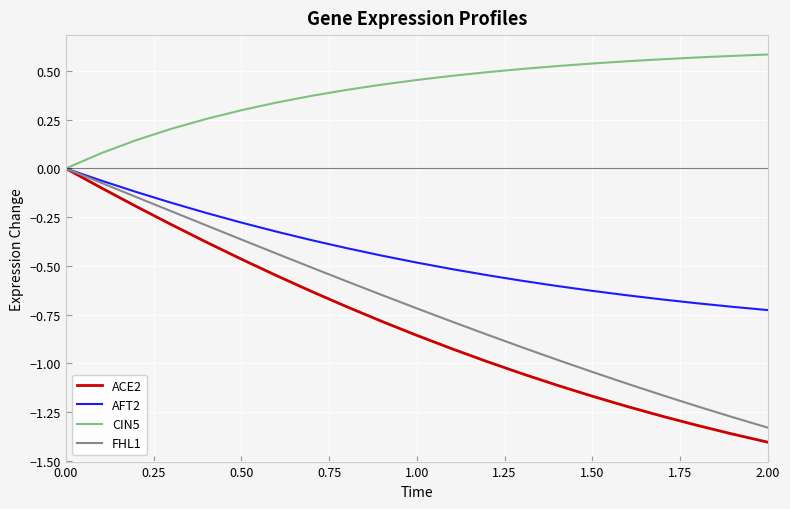

Which series has the widest spread of values?

ACE2